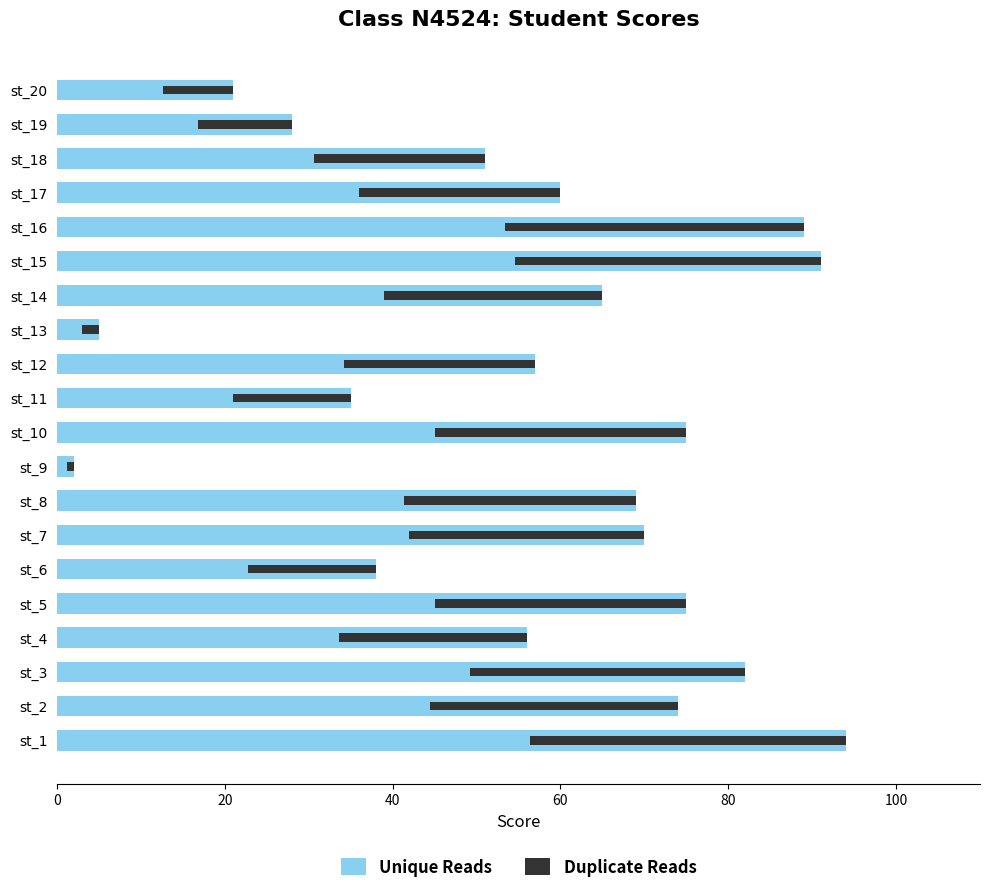

Reading left to right, transcribe all the data shown in this chart.

Unique Reads: 94.0	74.0	82.0	56.0	75.0	38.0	70.0	69.0	2.0	75.0	35.0	57.0	5.0	65.0	91.0	89.0	60.0	51.0	28.0	21.0
Duplicate Reads: 37.6	29.6	32.8	22.4	30.0	15.2	28.0	27.6	0.8	30.0	14.0	22.8	2.0	26.0	36.4	35.6	24.0	20.4	11.2	8.4